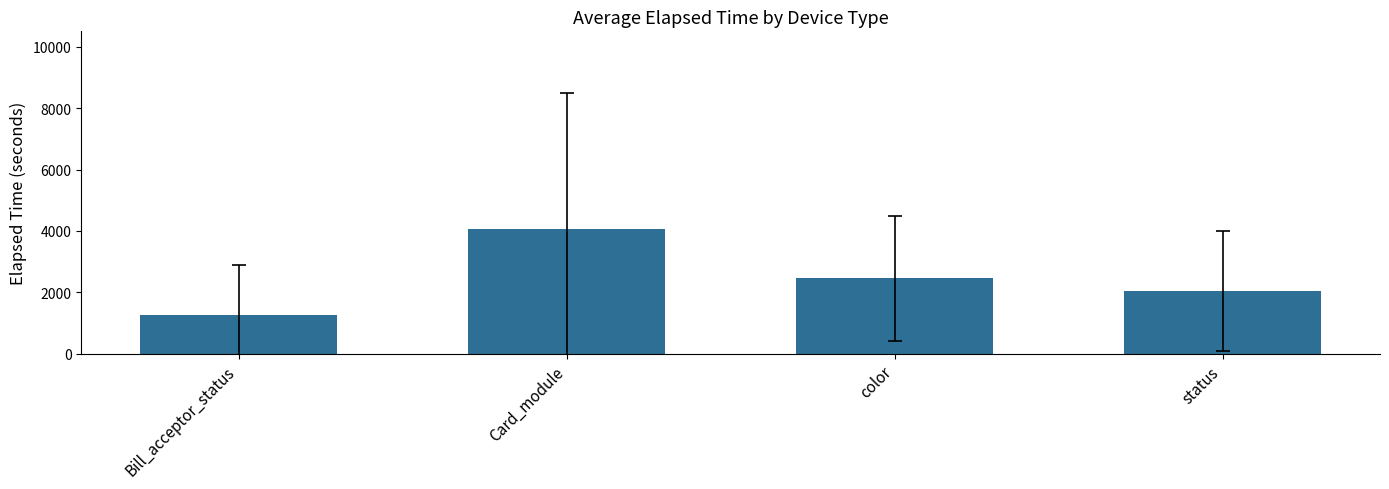

Rank the categories by value from lowest to highest.

Bill_acceptor_status, status, color, Card_module